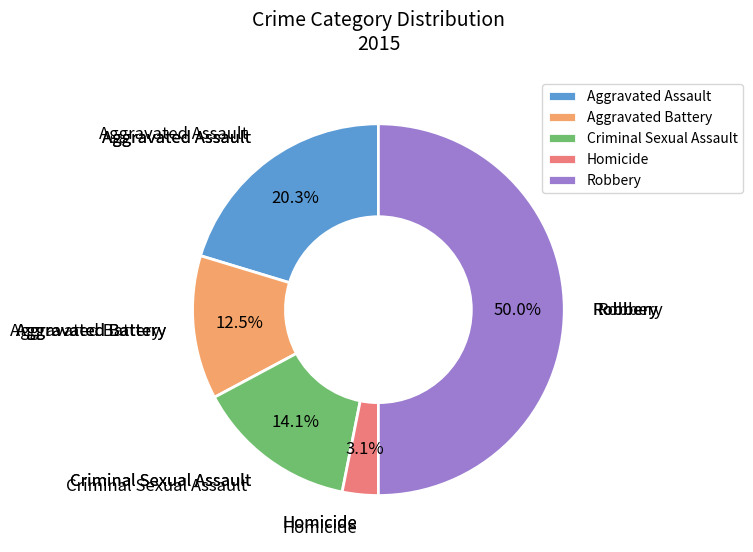

To the nearest percent, what is the combined percentage of Aggravated Battery and Aggravated Assault?

33%